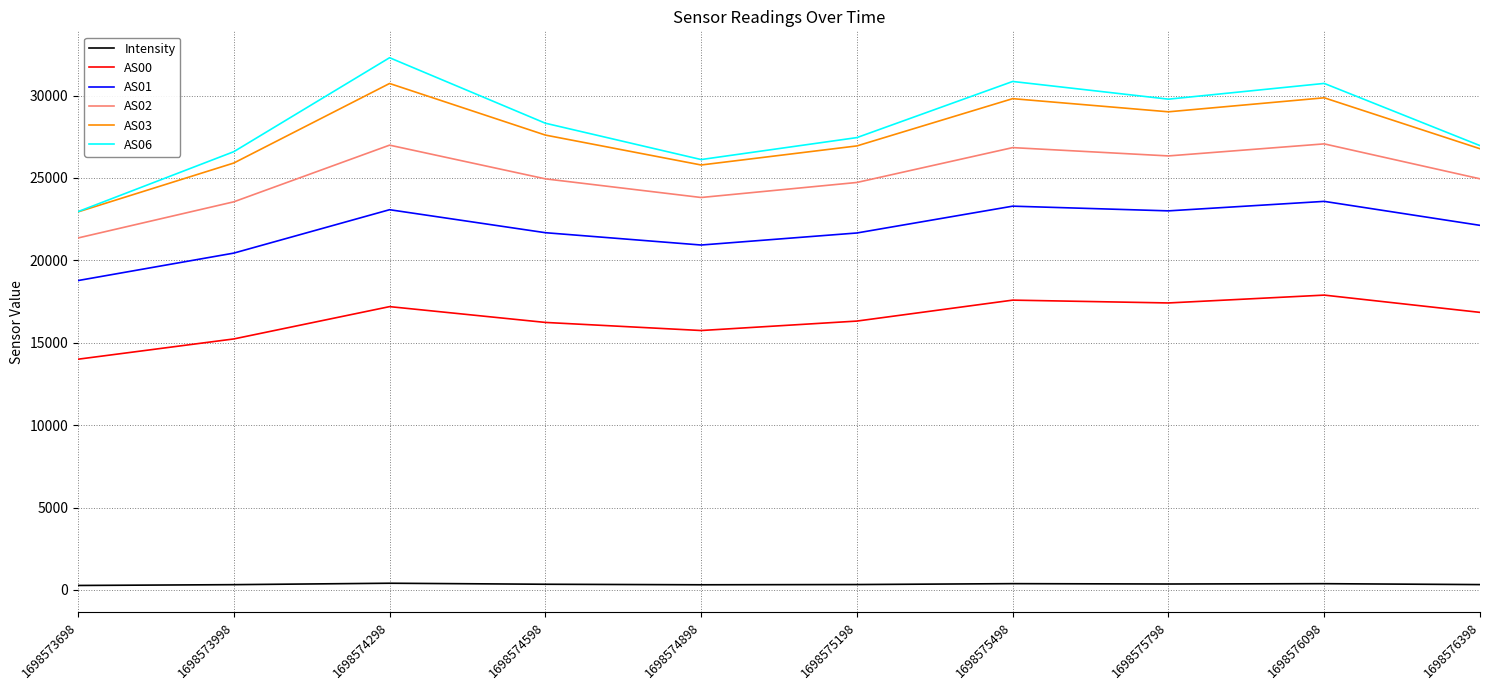

True or false: AS02 and AS01 intersect in this chart.

False